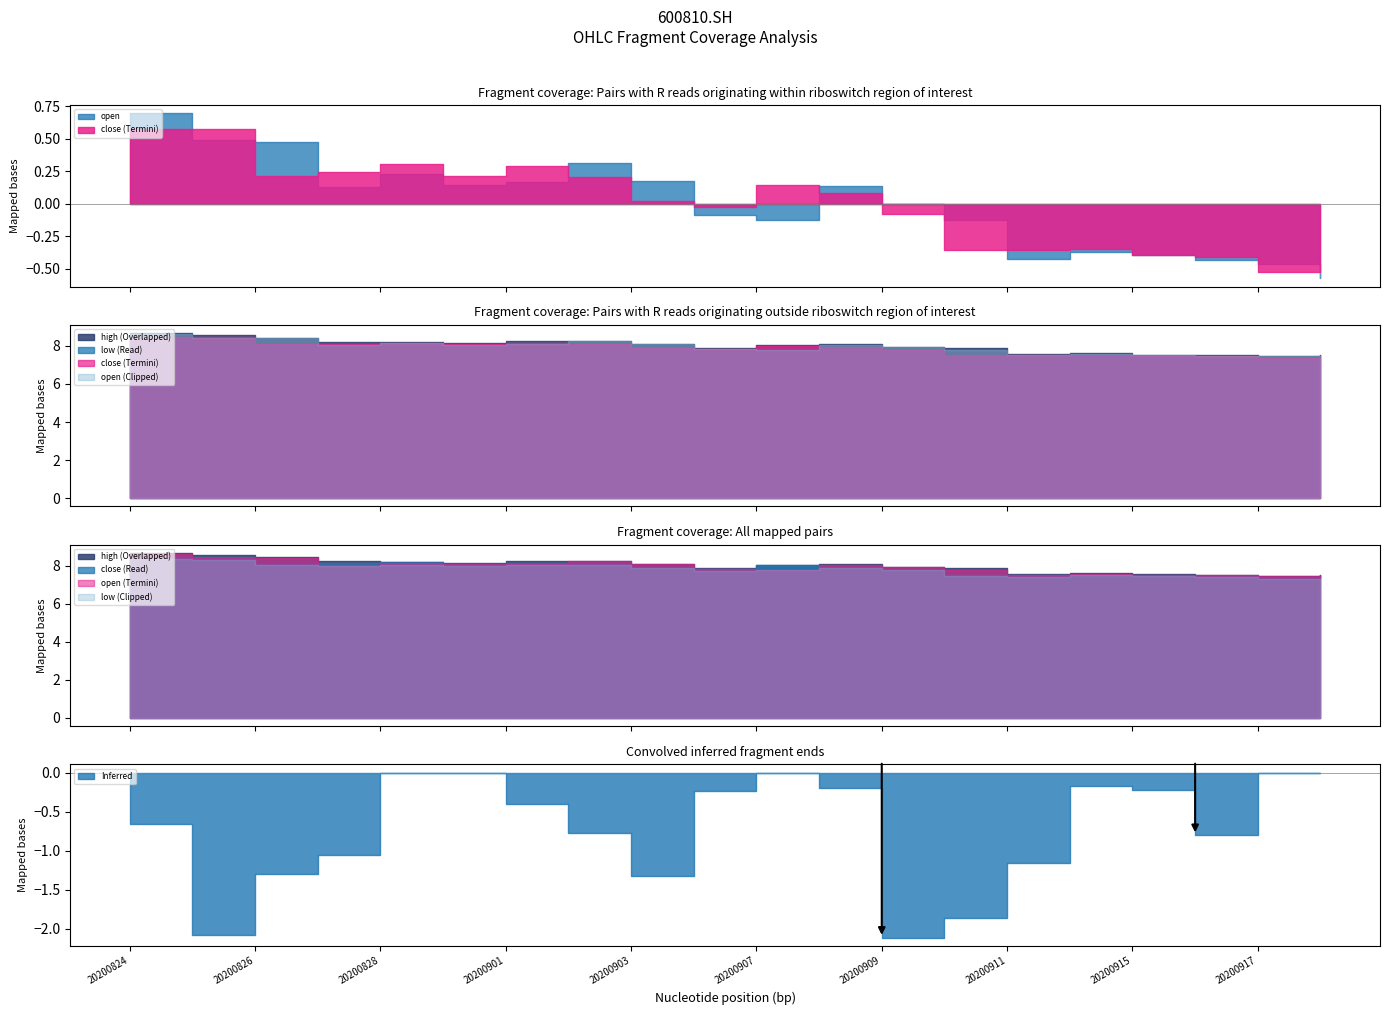

Reading left to right, transcribe all the data shown in this chart.

open: 8.6	8.4	8.4	8.1	8.2	8.1	8.1	8.2	8.1	7.8	7.8	8.1	7.9	7.8	7.5	7.5	7.5	7.5	7.5	7.3
high: 8.7	8.6	8.4	8.2	8.2	8.2	8.2	8.2	8.1	7.9	8.0	8.1	7.9	7.9	7.6	7.6	7.5	7.5	7.5	7.5
low: 8.4	8.3	8.0	8.0	8.0	8.0	8.0	8.0	7.9	7.7	7.8	7.9	7.8	7.5	7.4	7.5	7.5	7.4	7.3	7.3
close: 8.4	8.4	8.1	8.1	8.2	8.1	8.2	8.1	7.9	7.8	8.0	8.0	7.8	7.5	7.5	7.5	7.5	7.5	7.3	7.5